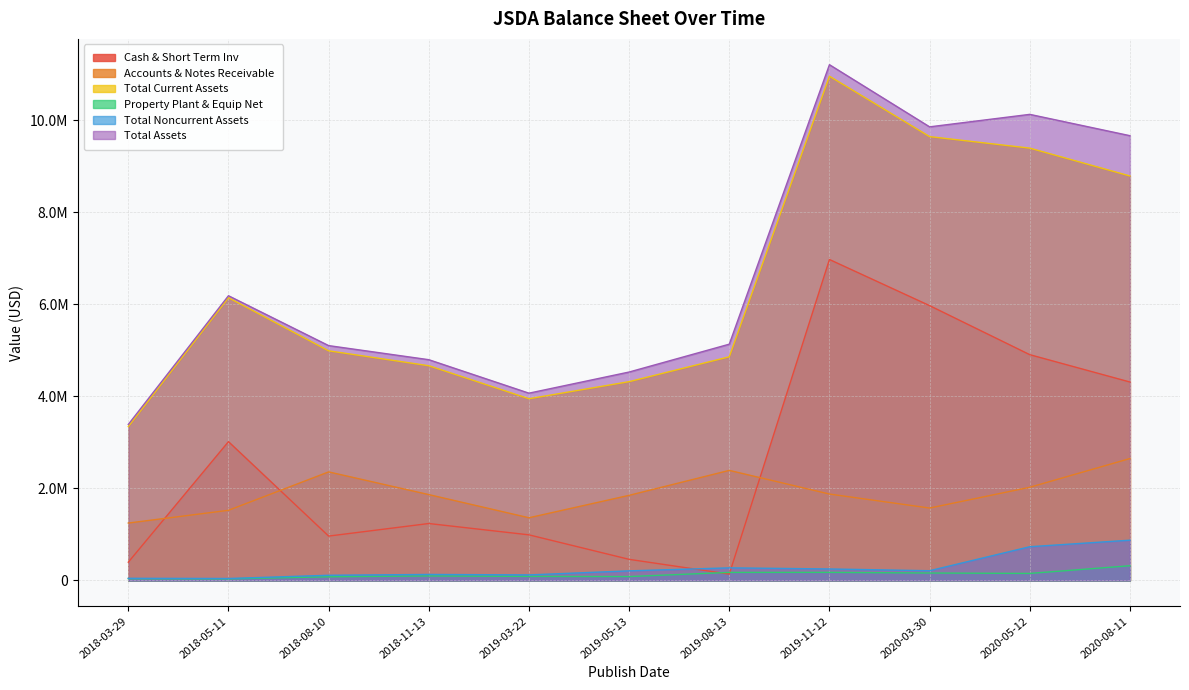

At which label does Cash & Short Term Inv first exceed 1237000?

2018-05-11